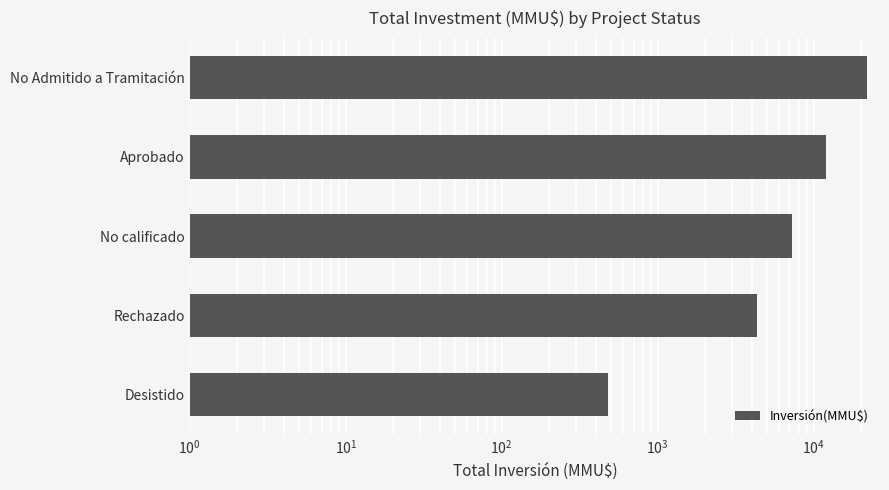

How many data points are less than 7263?

2